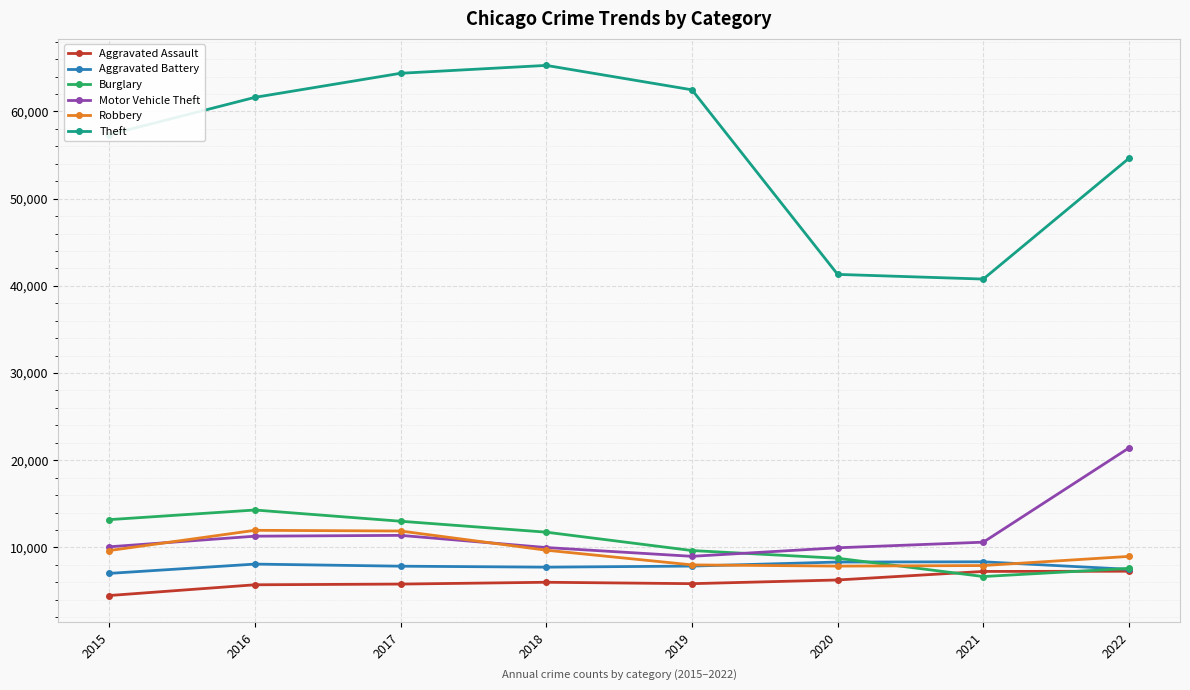

How many series are shown in this chart?

6